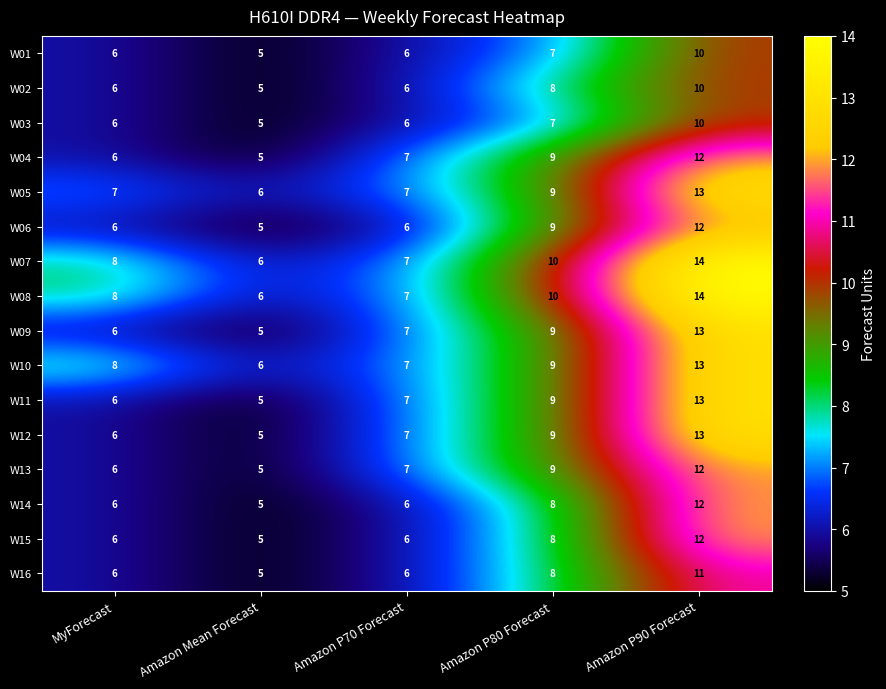

At how many categories does at least one series exceed 12?

1